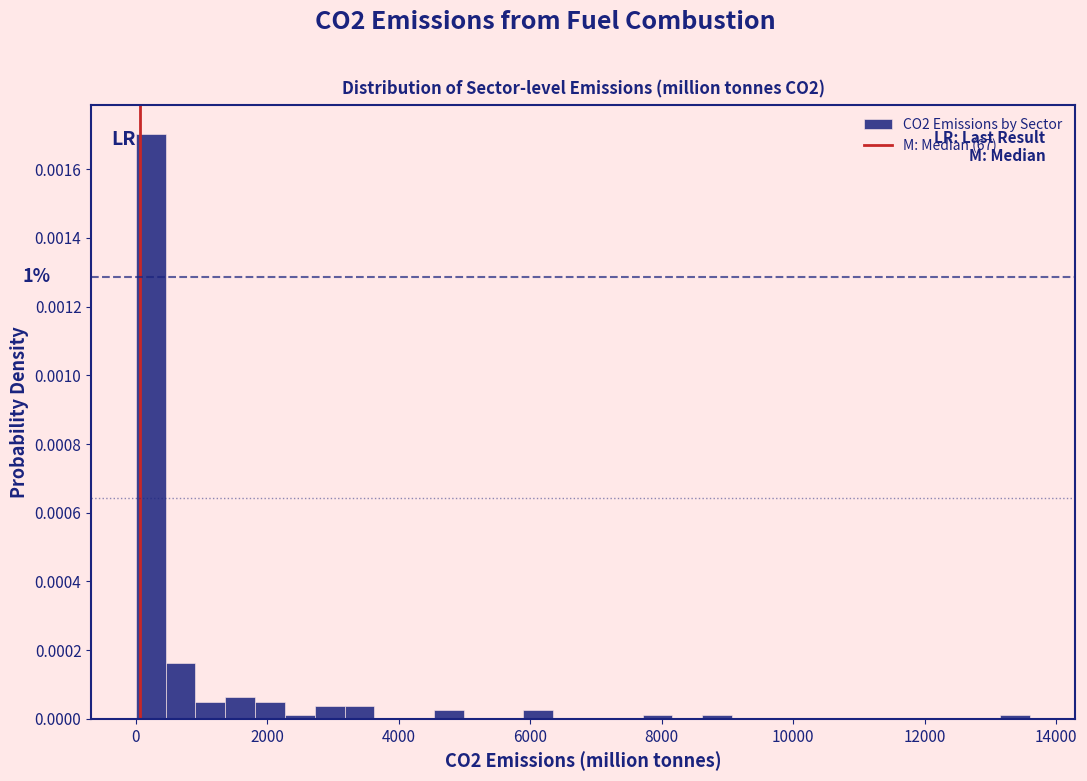

Read against the x-axis, roughly where is the centre of the tallest bar?

200